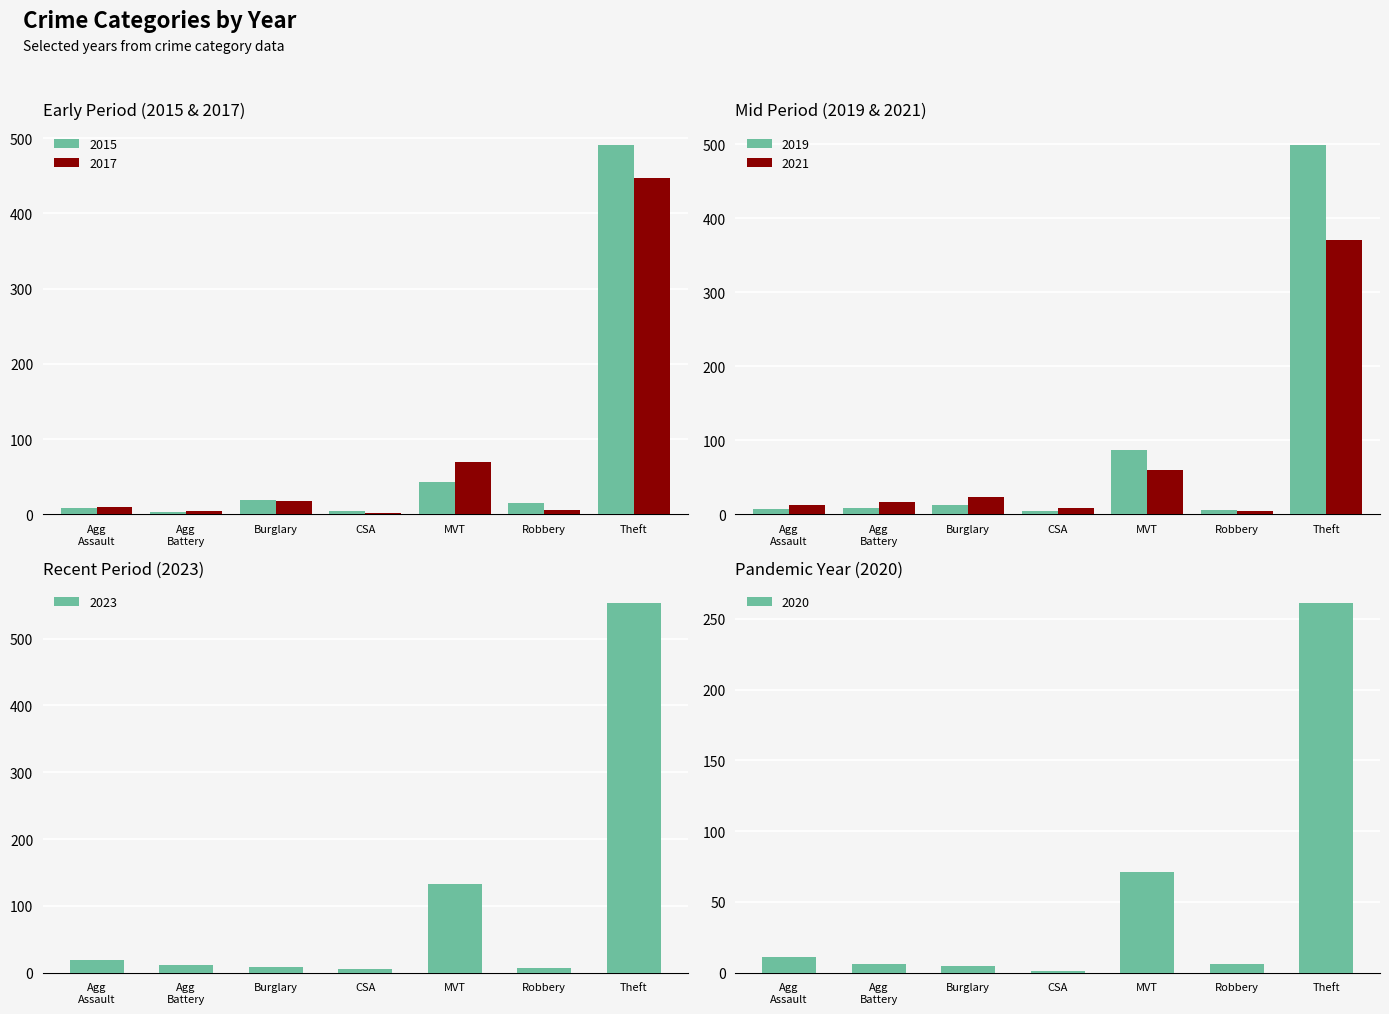

Is the value of 2017 at MVT greater than the value of 2015 at Theft?

No